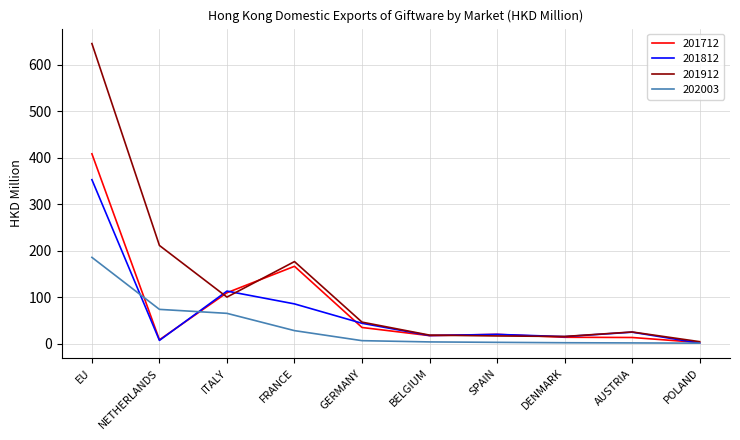

What is the sum of the 201712 values at EU and DENMARK?

421.9